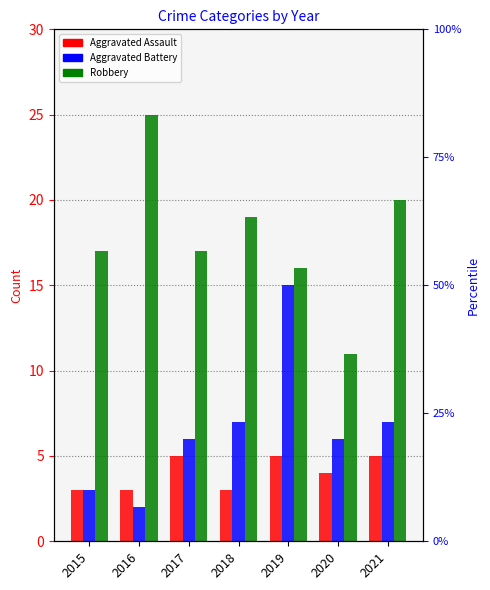

How many bars are there in each group?

3